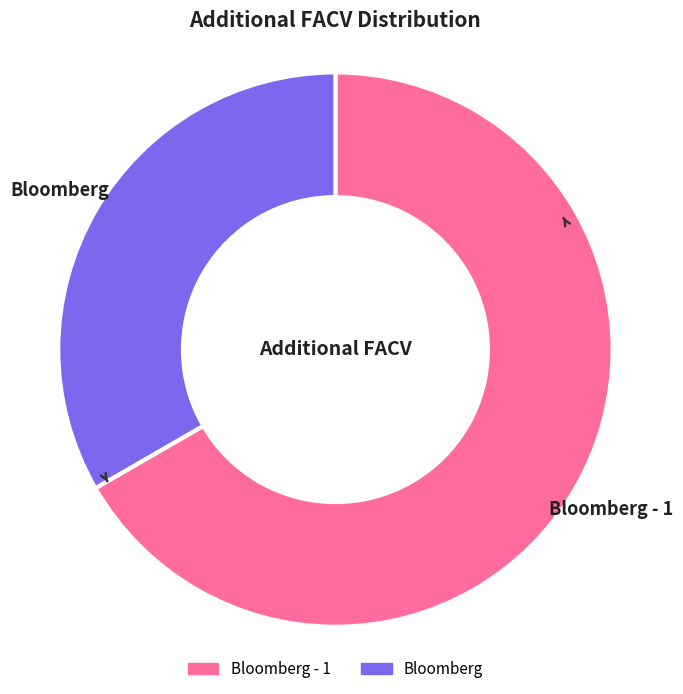

Count the number of slices in the pie.

2